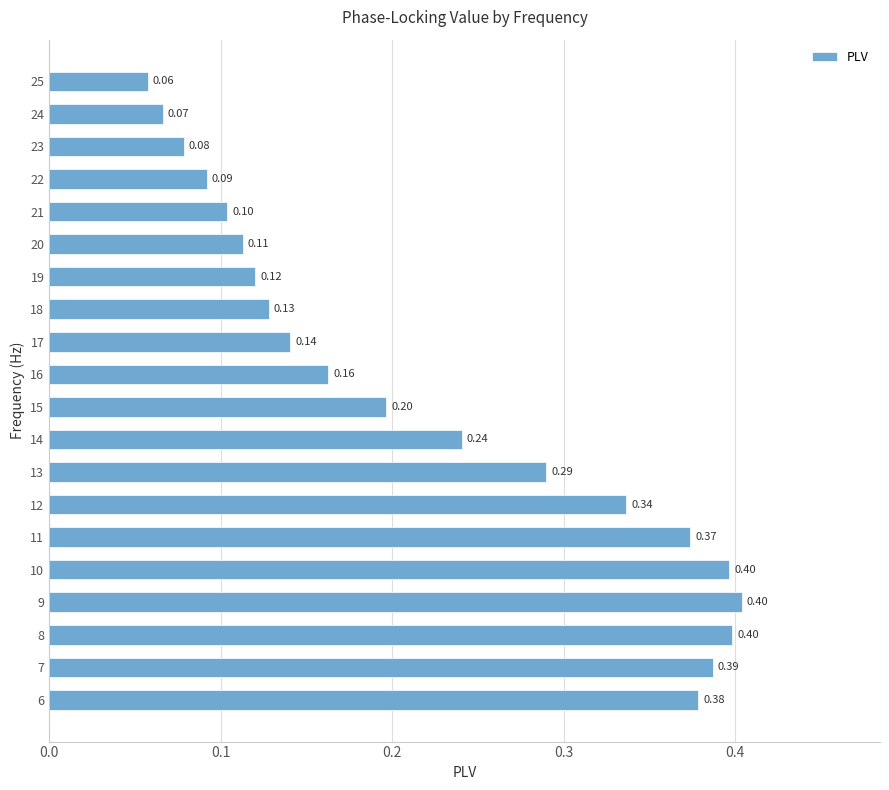

What is the sum of the values at 25 and 10?

0.5